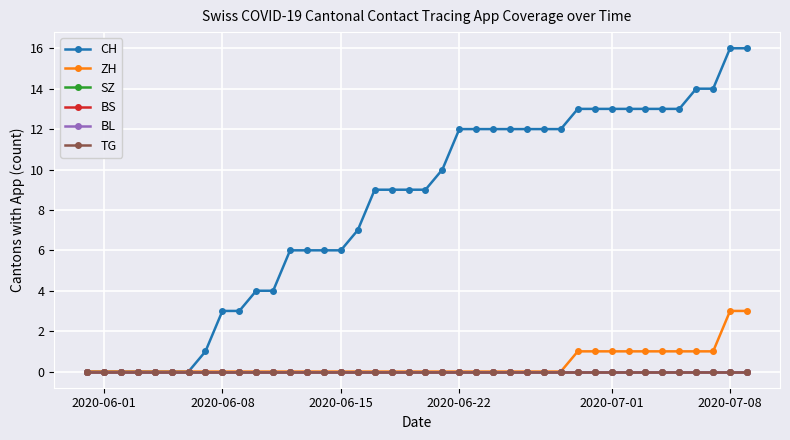

How many lines are shown in the chart?

6